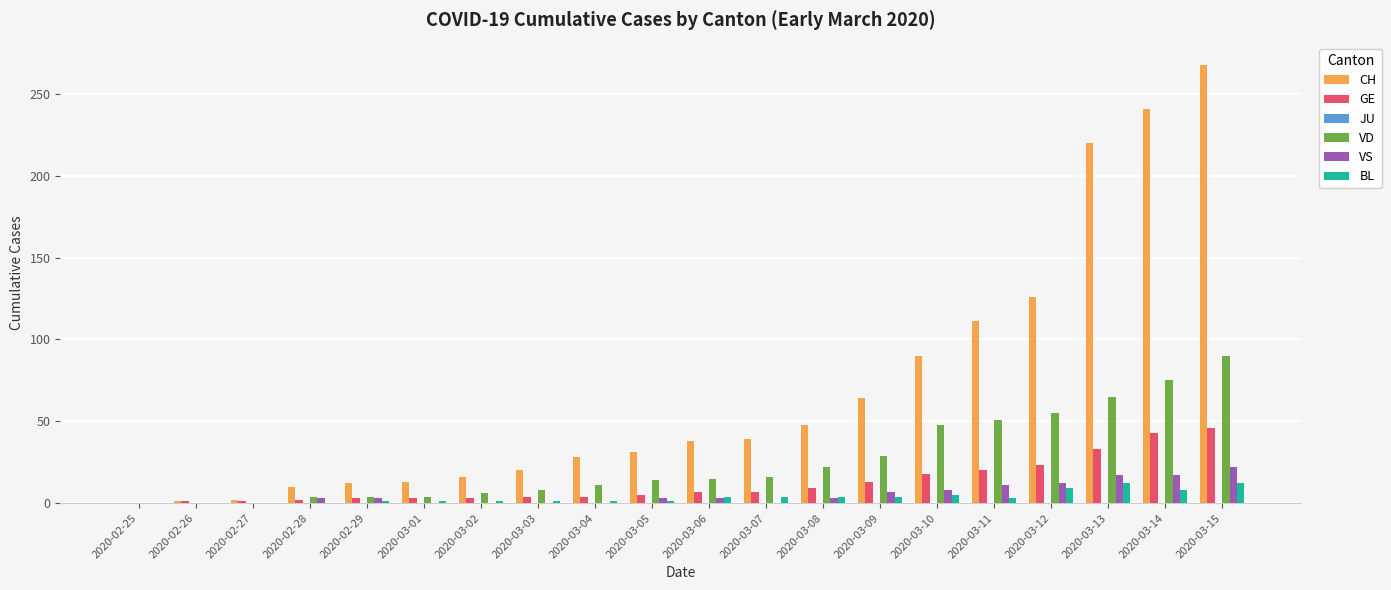

Which series has the largest total across all categories?

CH